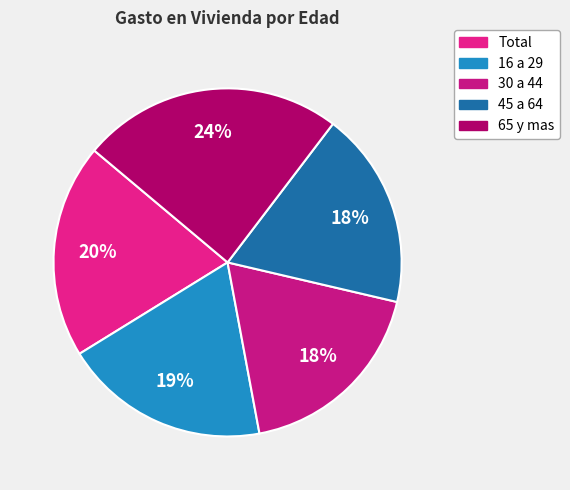

Is it true that 45 a 64 is 18% of the pie?

True